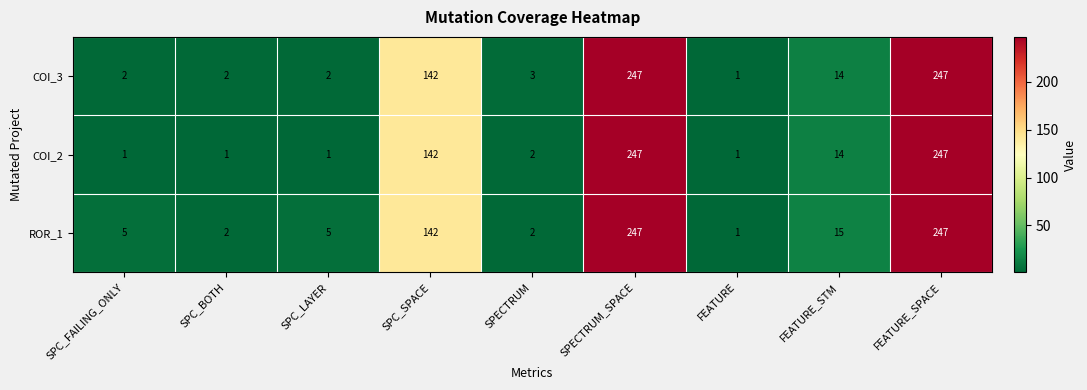

Which series has the largest total across all categories?

ROR_1